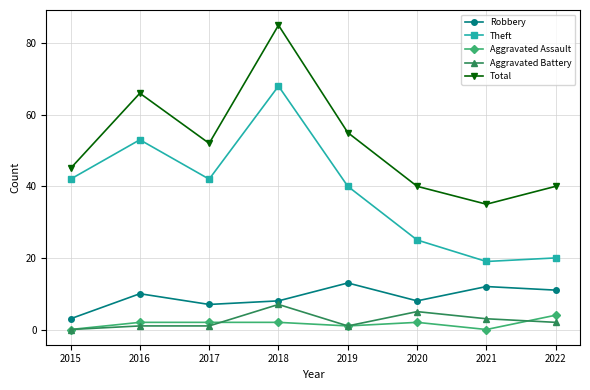

How many lines are shown in the chart?

5